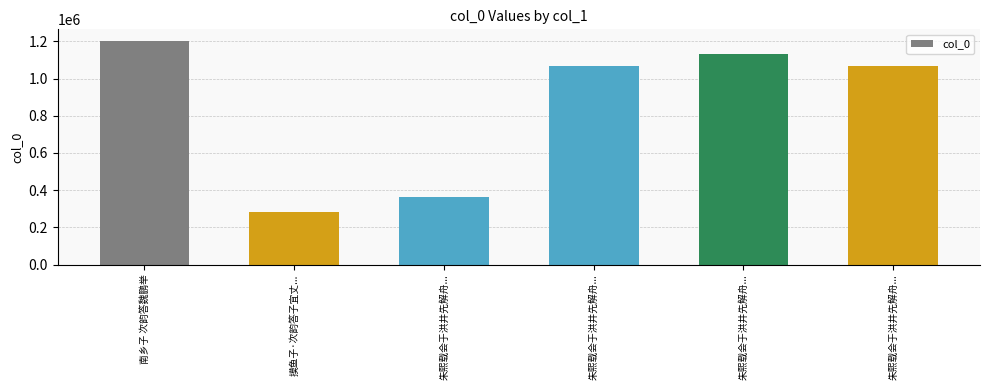

What is the change in value from 摸鱼子·次韵答子宜丈... to 朱熙载会于洪井先解舟...?

+848616